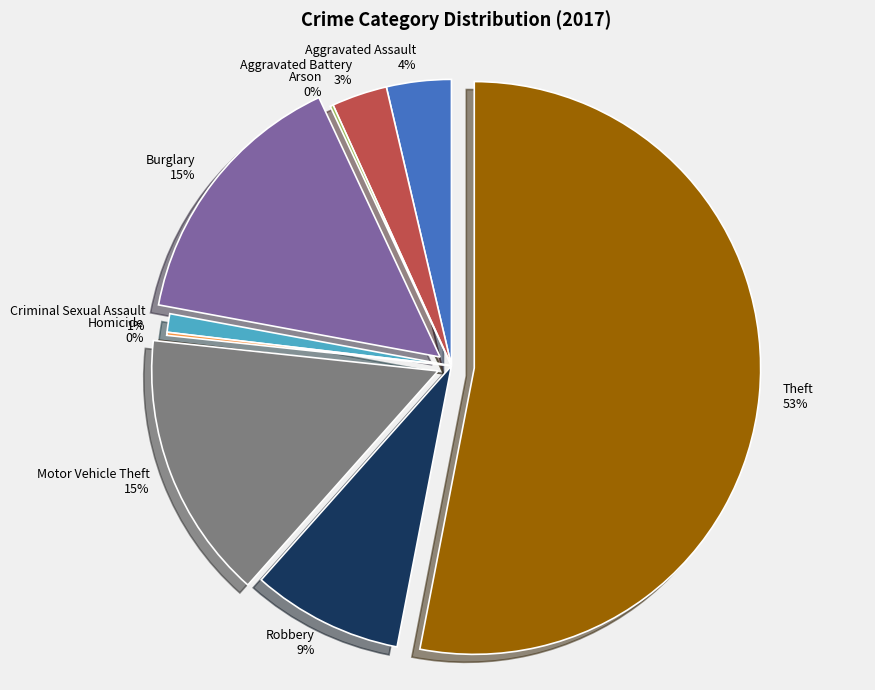

To the nearest percent, what portion does Aggravated Assault represent?

4%